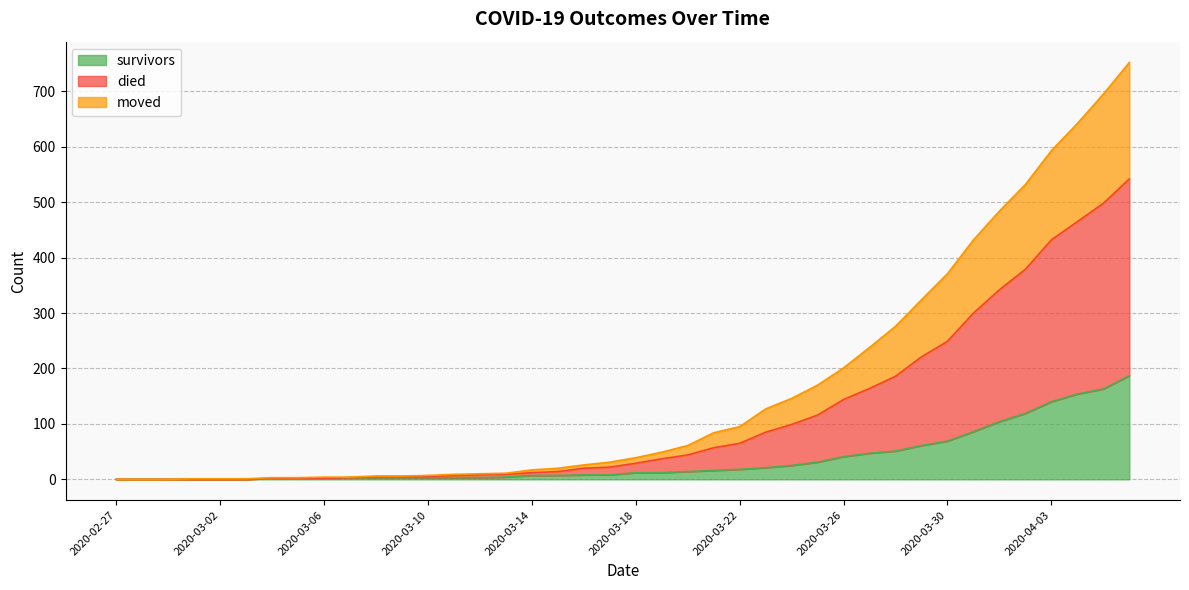

What is the highest value of the survivors series?

187